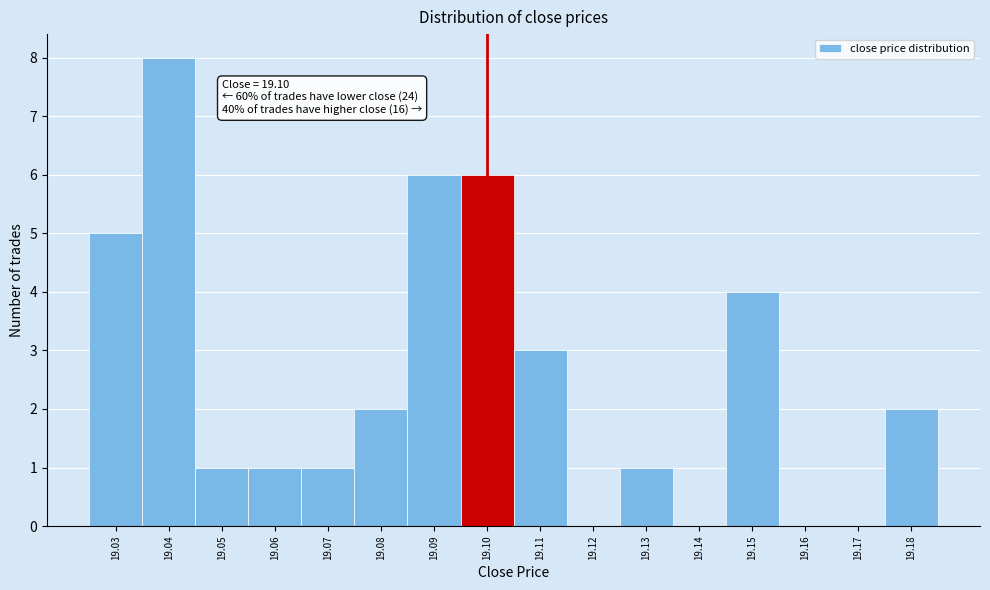

Which range on the x-axis has the tallest bar?

19.035 to 19.045